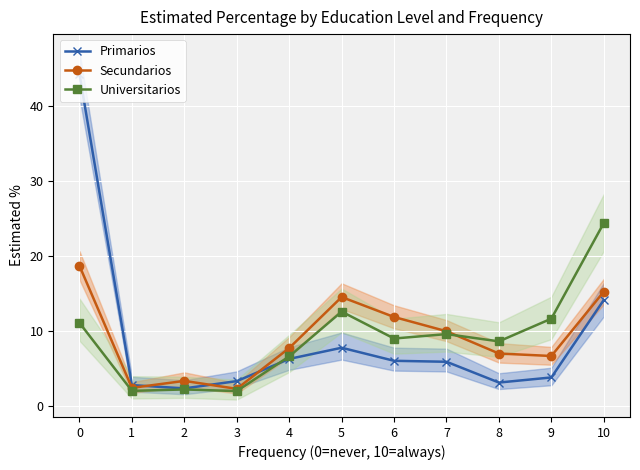

How many values in the Universitarios series exceed 9?

6